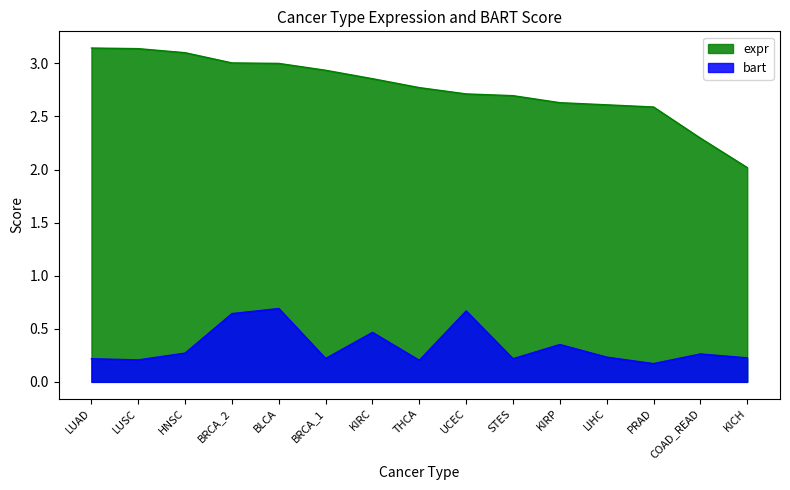

What is the value of the expr point at the 4th from the left?

3.0